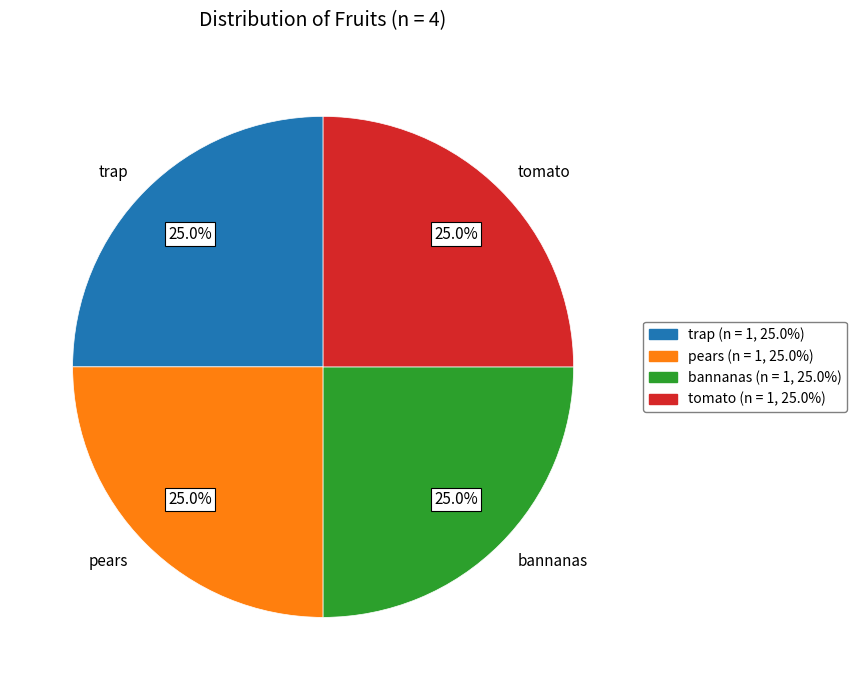

Is there a majority slice in this chart?

No